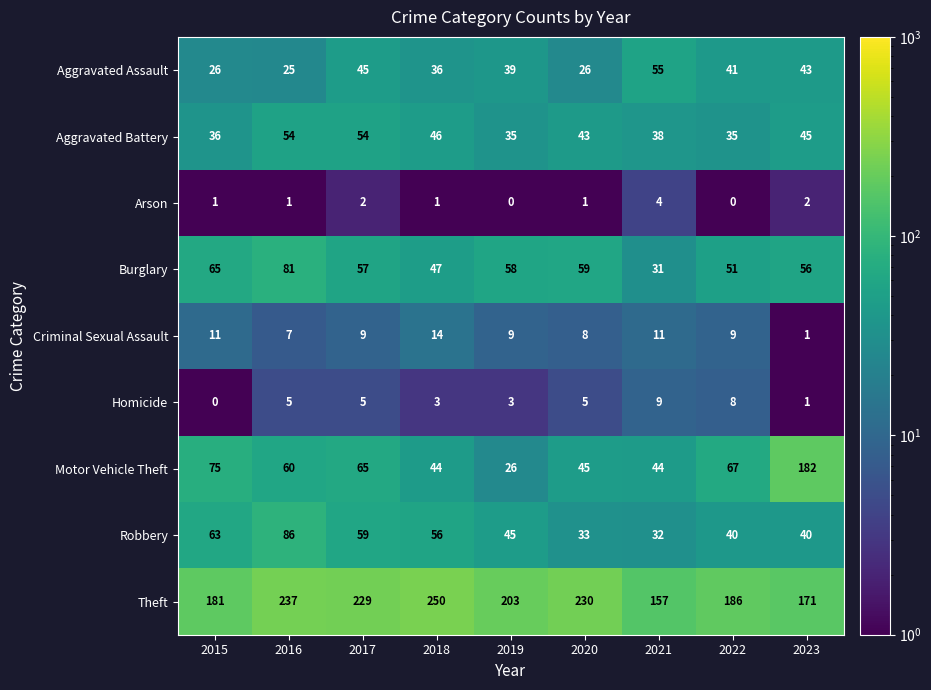

What is the total value across all series at 2019?

418